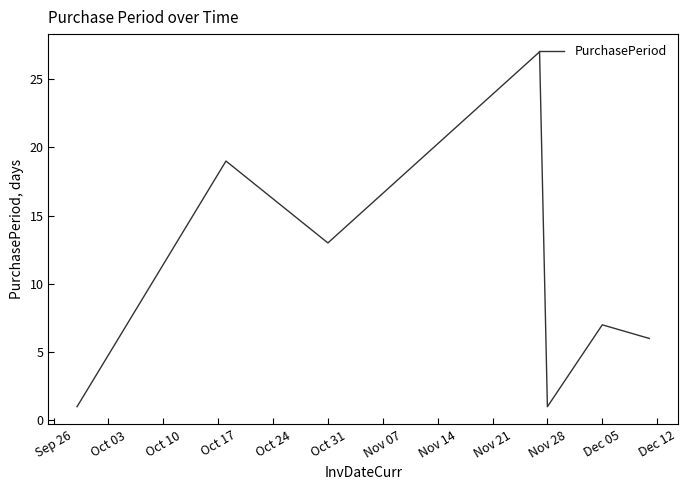

What is the sum of all values?

74